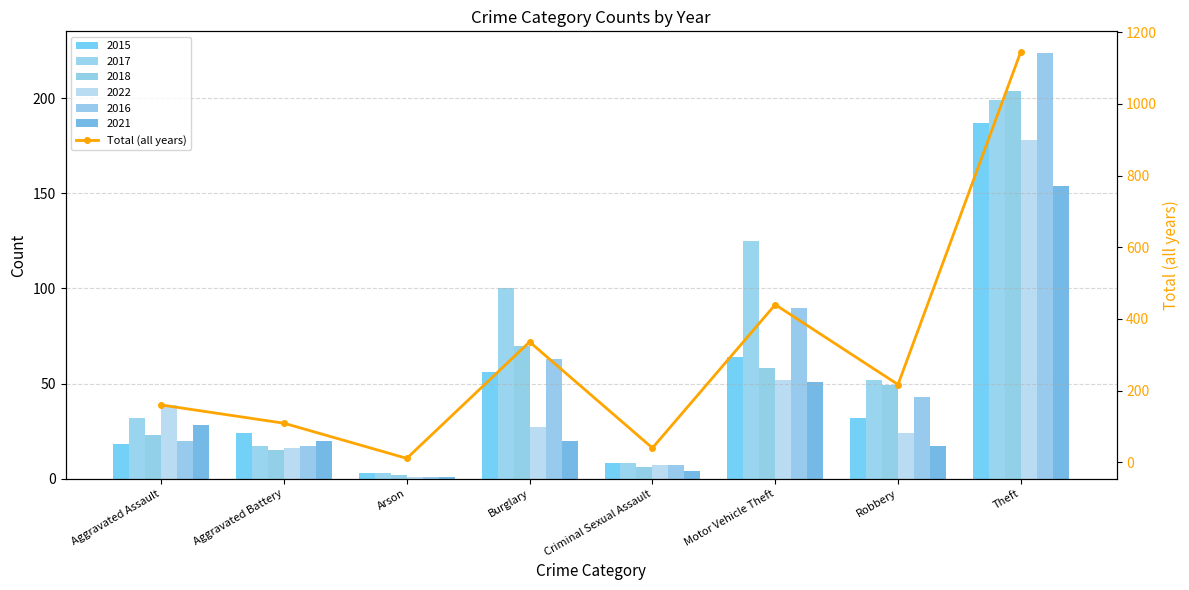

Rank the categories by value from highest to lowest.

Theft, Motor Vehicle Theft, Burglary, Robbery, Aggravated Assault, Aggravated Battery, Criminal Sexual Assault, Arson